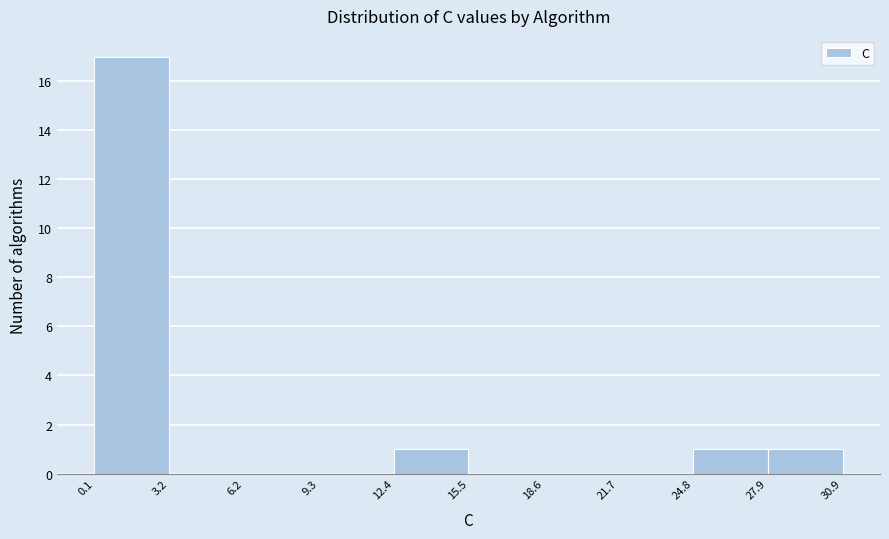

Reading left to right, transcribe this chart: for each bar, give the range it covers on the x-axis and its height. The values are not printed on the chart, so give them approximately, as read against the axis.

0.1 to 3.2: 17
3.2 to 6.2: 0
6.2 to 9.3: 0
9.3 to 12.4: 0
12.4 to 15.5: 1
15.5 to 18.6: 0
18.6 to 21.7: 0
21.7 to 24.8: 0
24.8 to 27.9: 1
27.9 to 30.9: 1